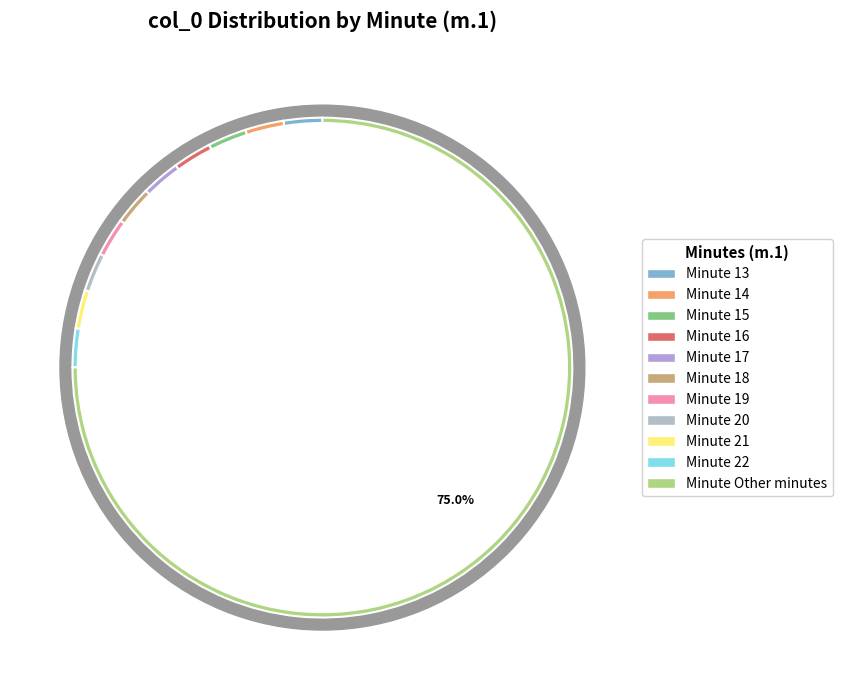

True or false: 9 accounts for 2% of the total.

True